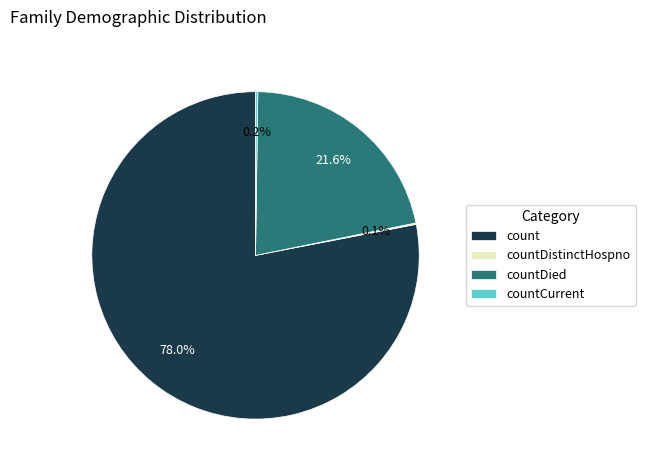

How much of the chart is everything except countDied?

78.4%